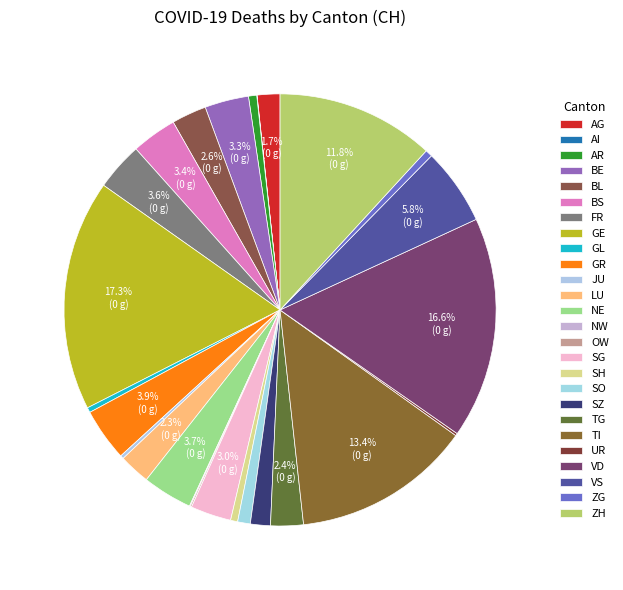

Is OW the majority of the pie?

No